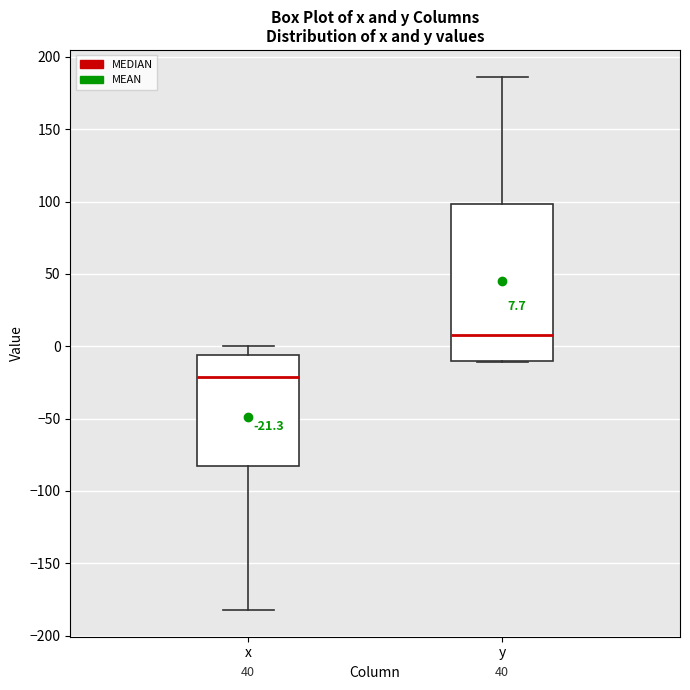

Comparing the boxes themselves (not the whiskers), which one is the tallest?

y